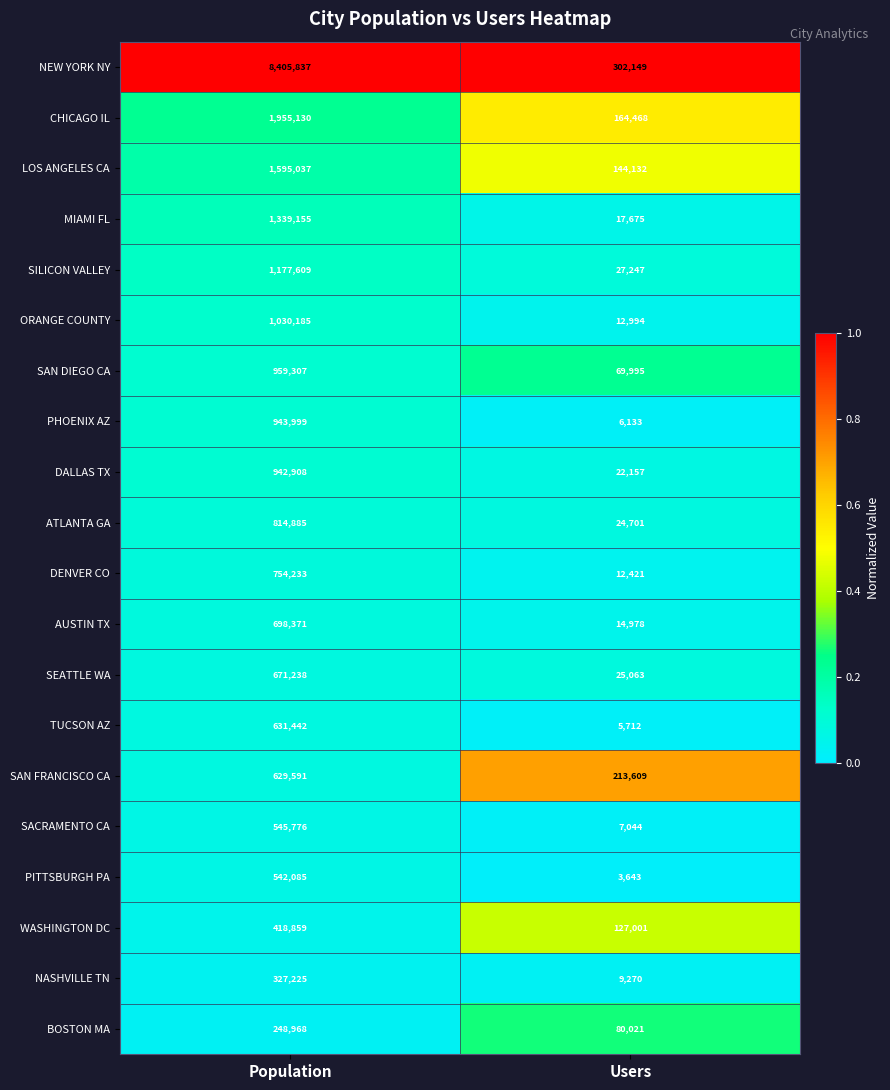

What is the greatest value displayed?

8405837